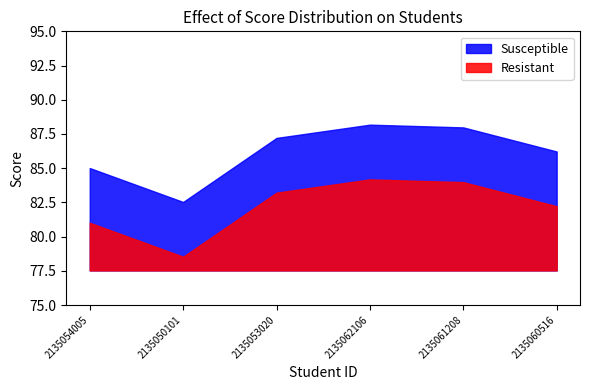

What is the label of the 4th point from the left?

2135062106